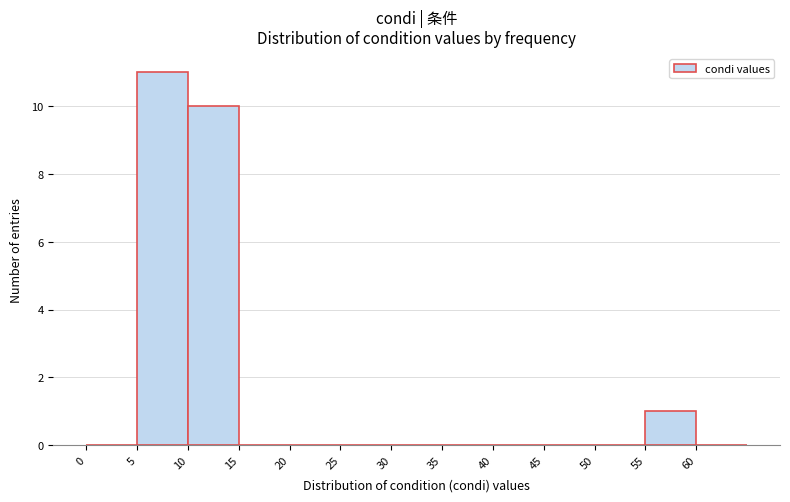

Over which range of the x-axis is the bar tallest?

5 to 10